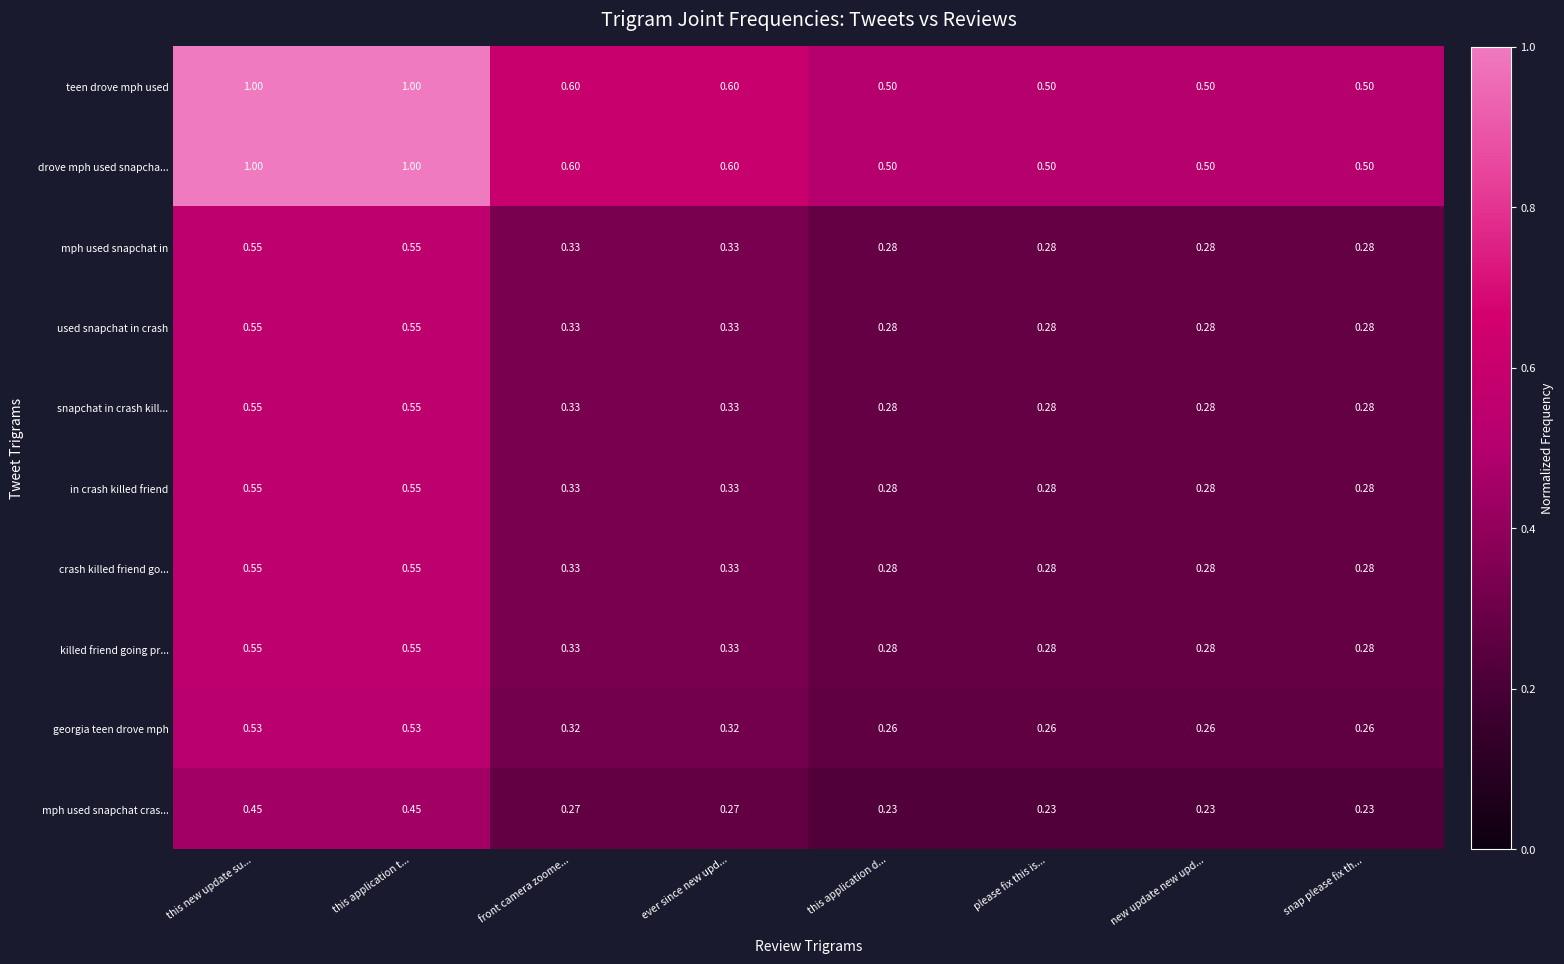

How many data points does each series have?

8